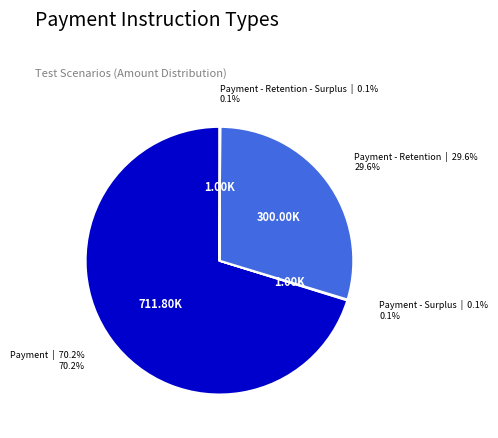

Does any single category account for the majority?

Yes